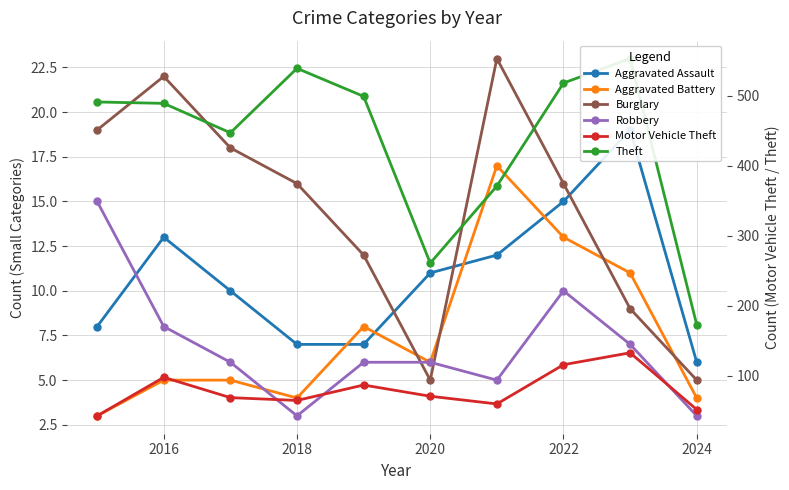

What is the maximum value shown in the chart?

553